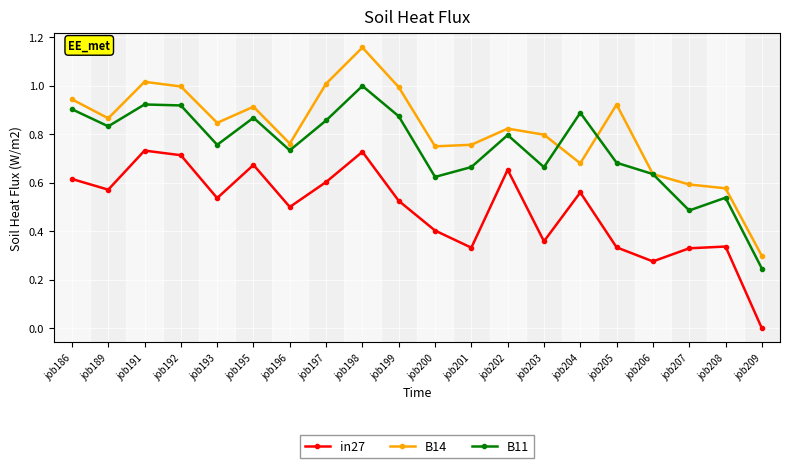

Is it true that B11 equals 0.9 at job199?

True